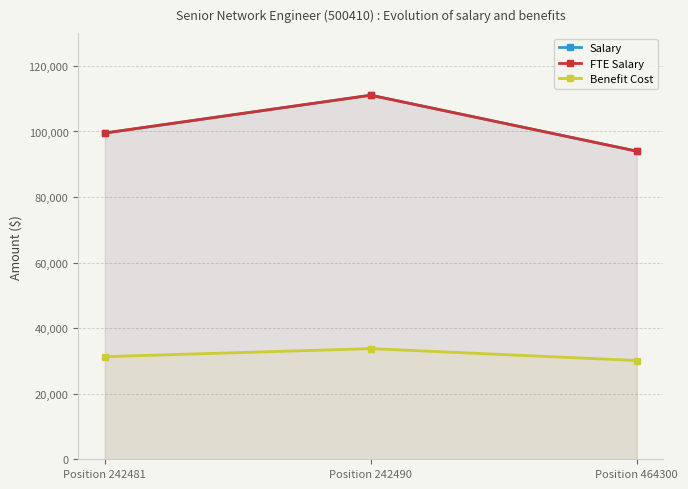

Reading right to left, extract all data points from this chart.

Salary: Position 464300=94000.0	Position 242490=111068.6	Position 242481=99533.1
FTE Salary: Position 464300=94000.0	Position 242490=111068.6	Position 242481=99533.1
Benefit Cost: Position 464300=30133.0	Position 242490=33760.0	Position 242481=31309.0